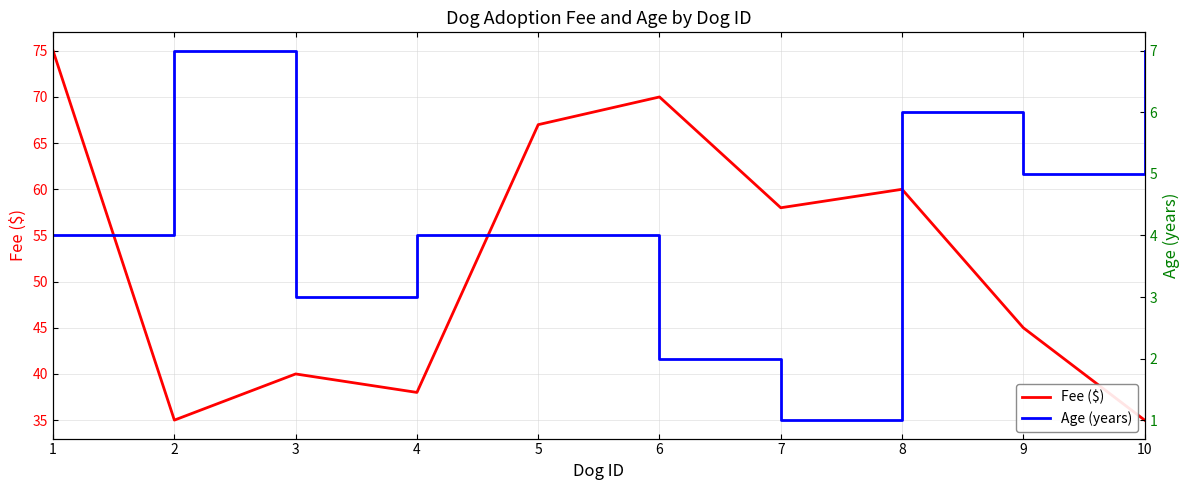

Does the chart display data point markers on the line(s)?

No